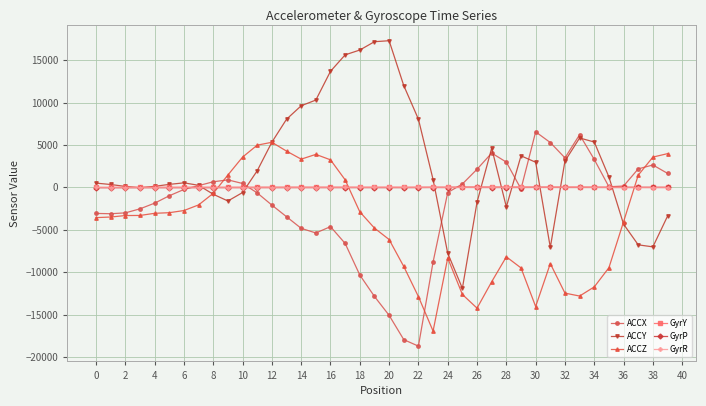

At how many categories does at least one series exceed 12921?

5